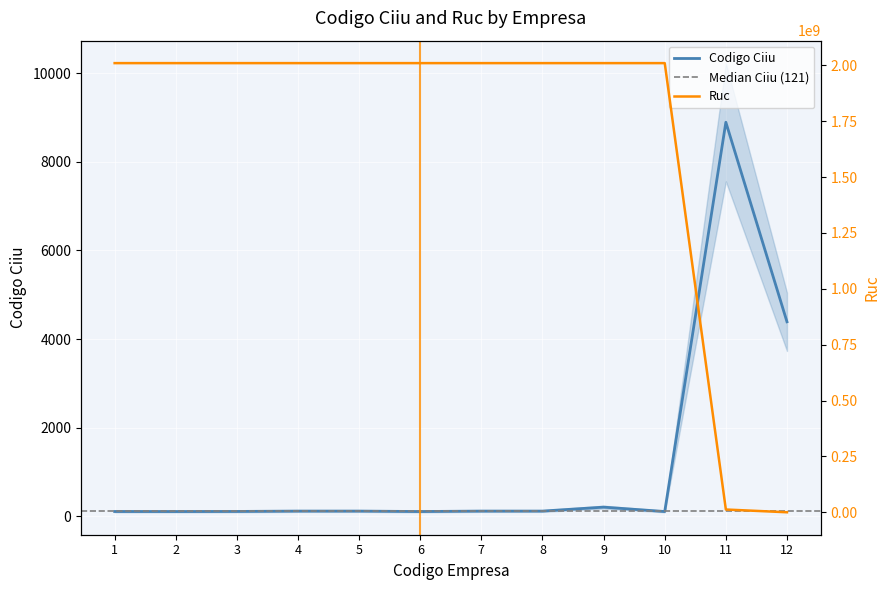

At which category is the sum across all series the highest?

9